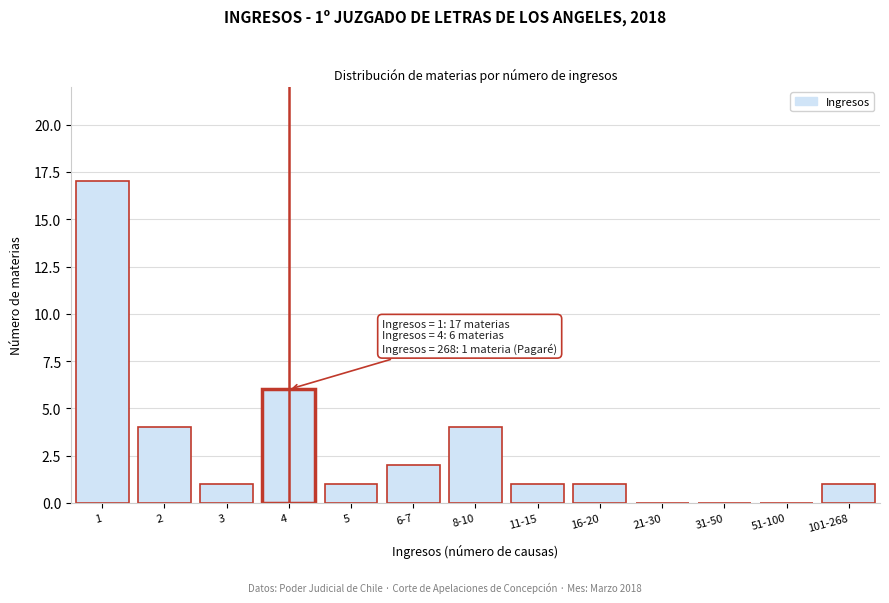

Reading left to right, list all the values displayed in this chart.

1=17	2=4	3=1	4=6	5=1	6-7=2	8-10=4	11-15=1	16-20=1	21-30=0	31-50=0	51-100=0	101-268=1